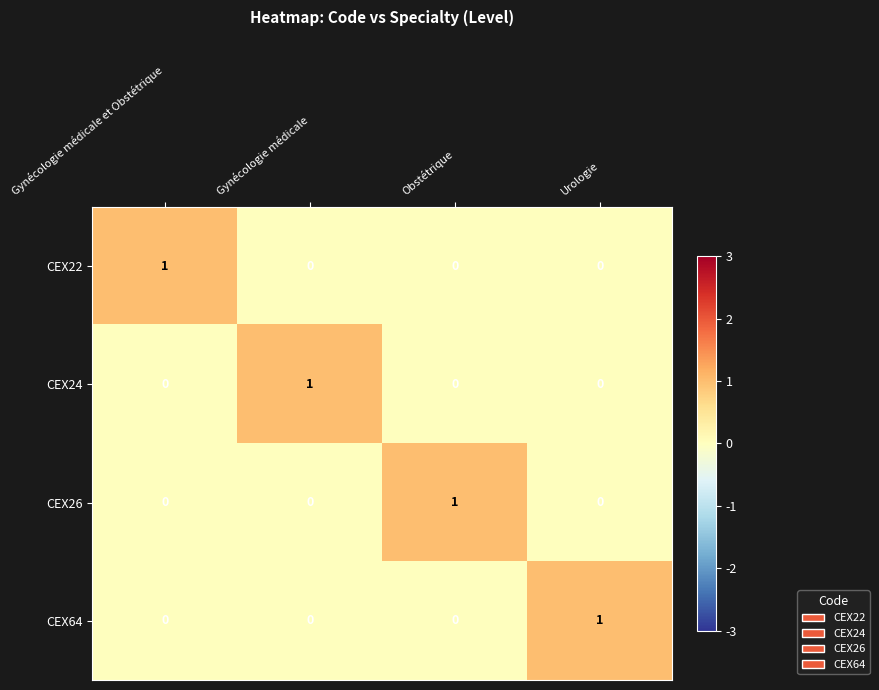

Count the CEX64 values in the range 0 to 1.

4